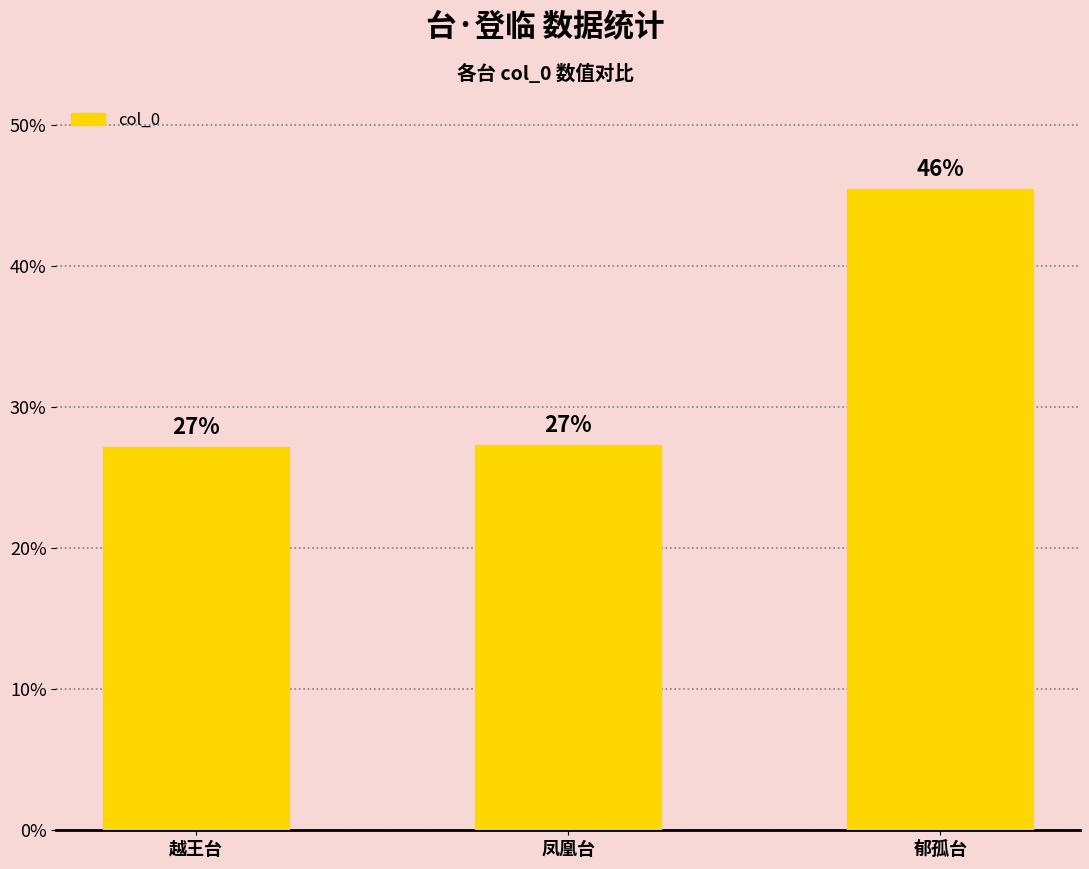

Does the chart contain any negative values?

No